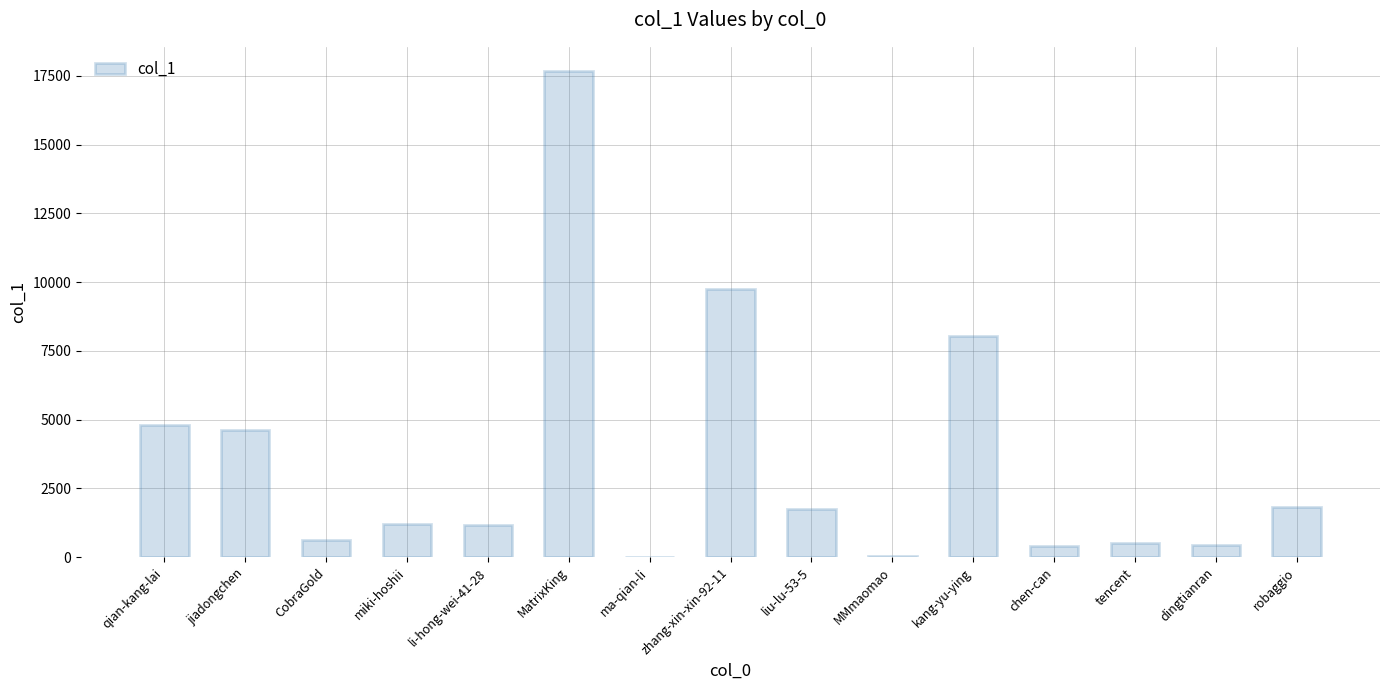

What is the sum of the values at kang-yu-ying and jiadongchen?

12687